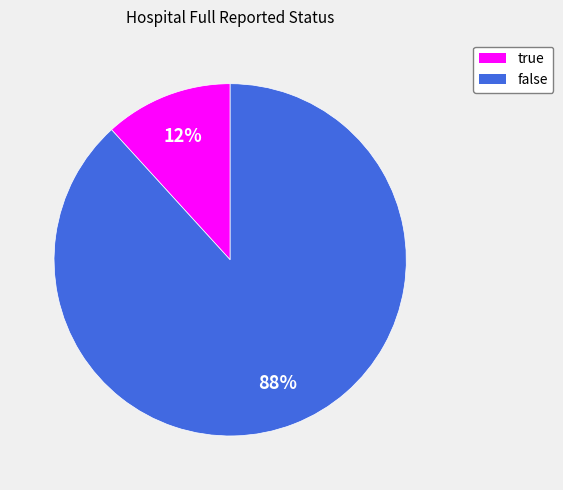

Between true and false, which is larger?

false